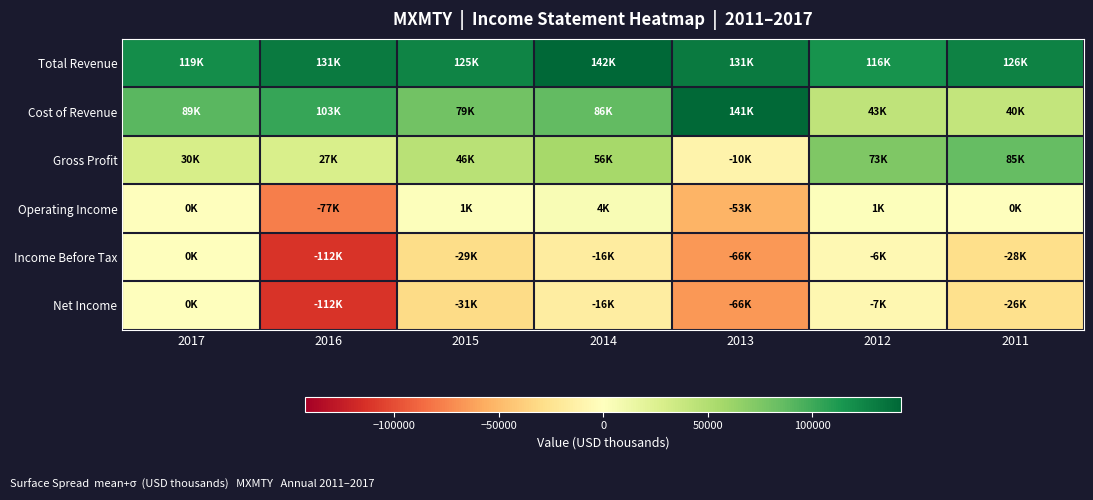

Which series has the largest total across all categories?

Total Revenue